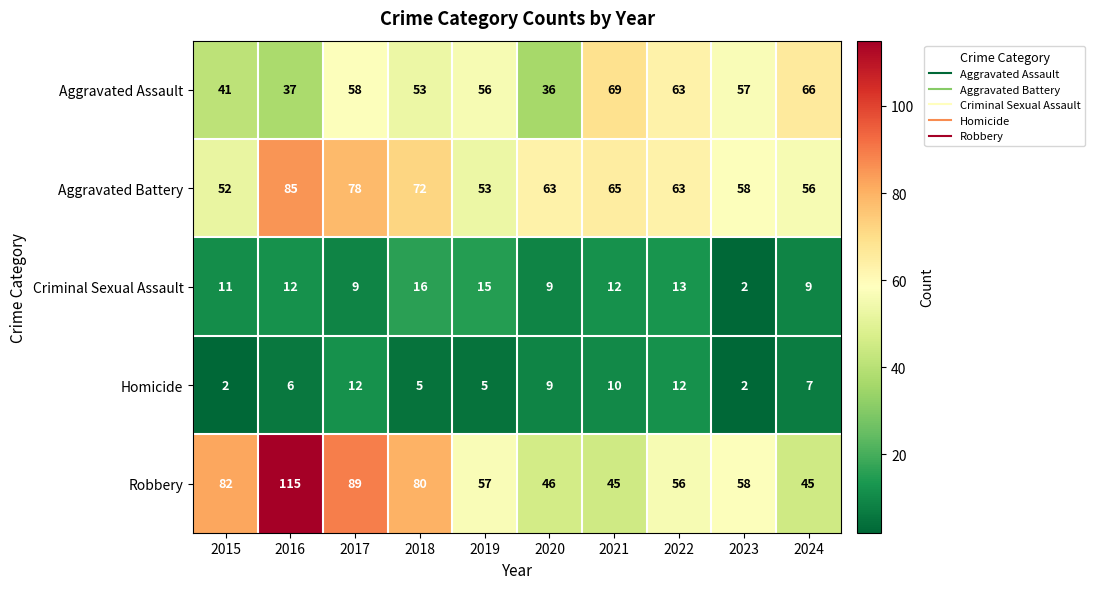

What is the total value across all series at 2017?

246